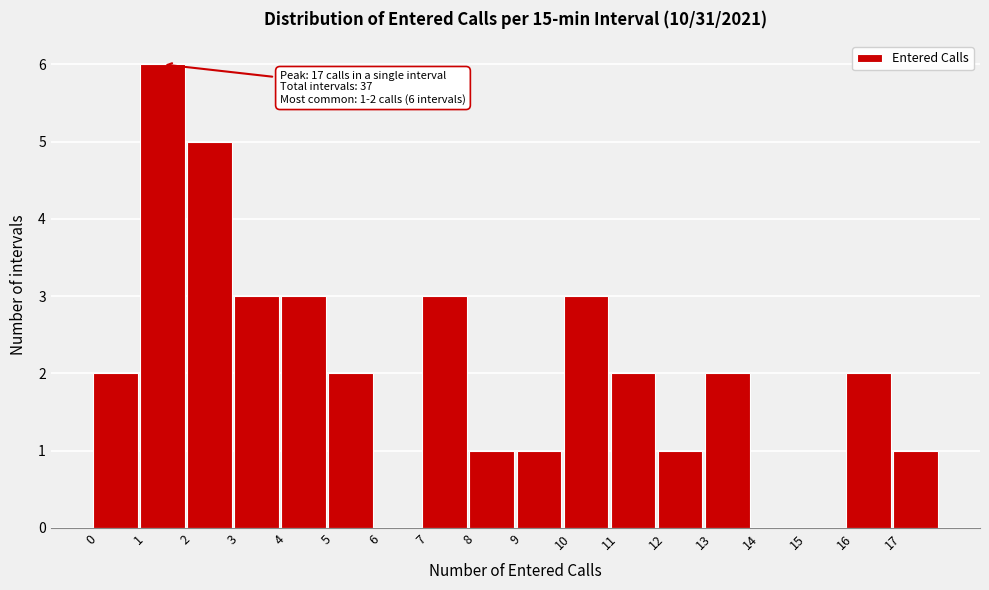

Which range on the x-axis has the tallest bar?

1 to 2